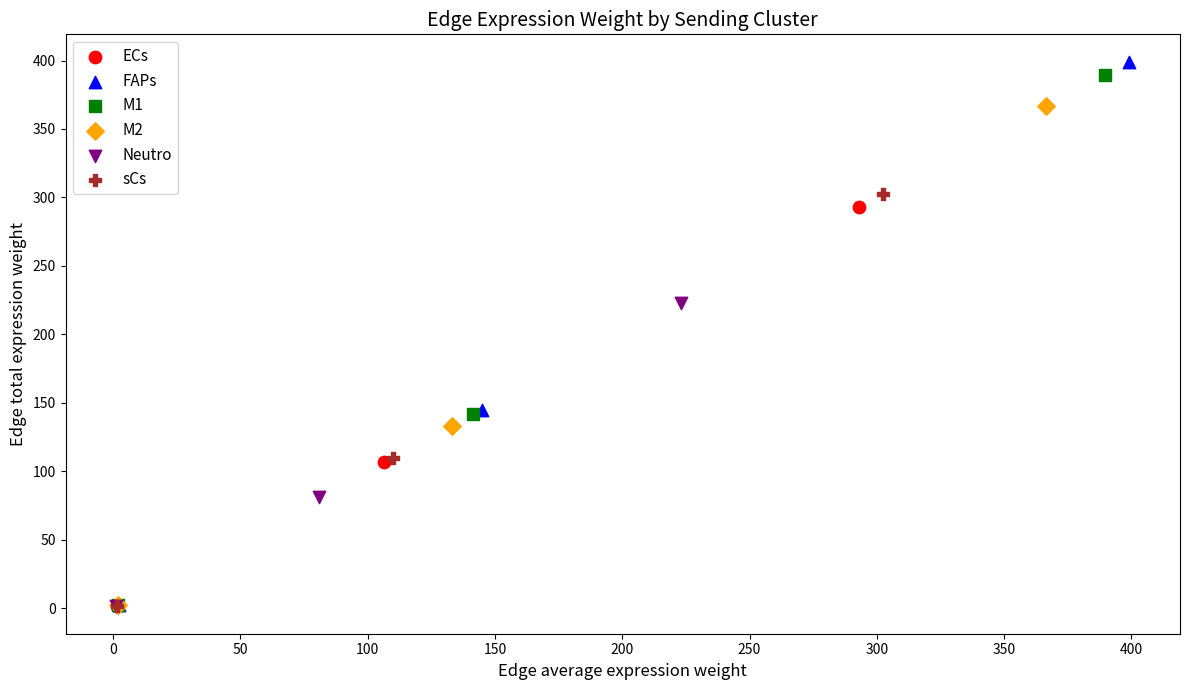

What are all the series names shown in the legend?

ECs, FAPs, M1, M2, Neutro, sCs